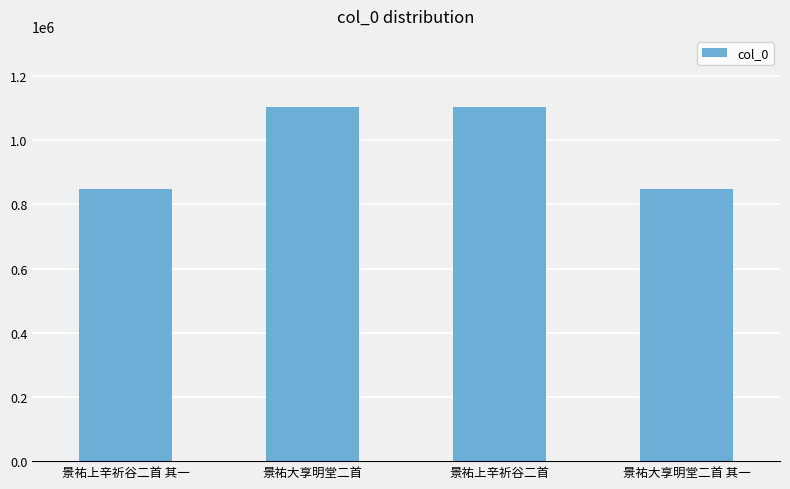

What is the smallest value displayed?

847935